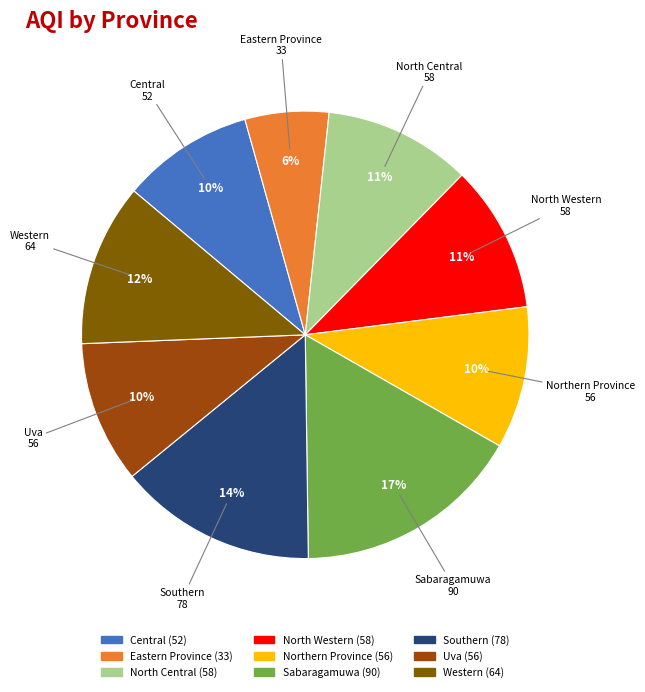

Which slice is the largest?

Sabaragamuwa